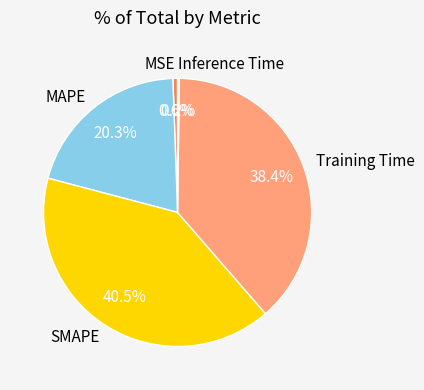

The MSE slice represents 11% of the pie. True or false?

False